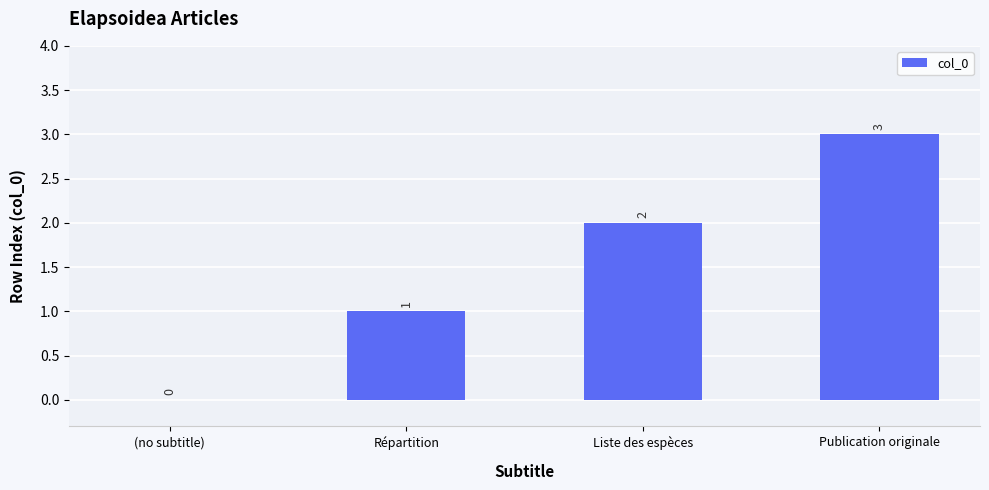

What is the difference between the values at (no subtitle) and Liste des espèces?

2